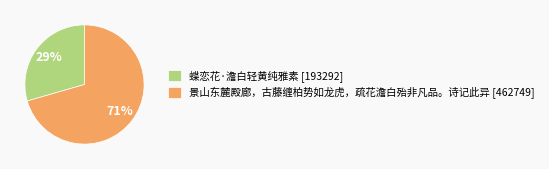

Is there any slice that represents more than half of the pie?

Yes